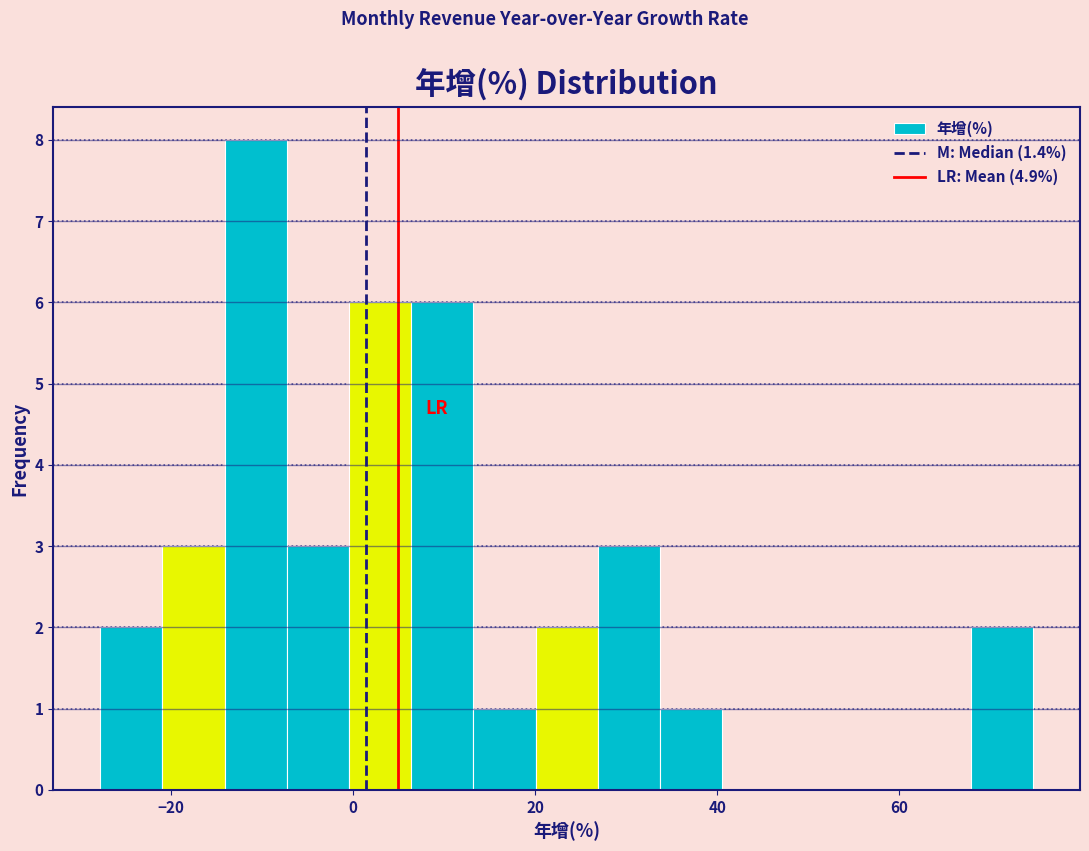

Read against the x-axis, roughly where is the centre of the tallest bar?

-10